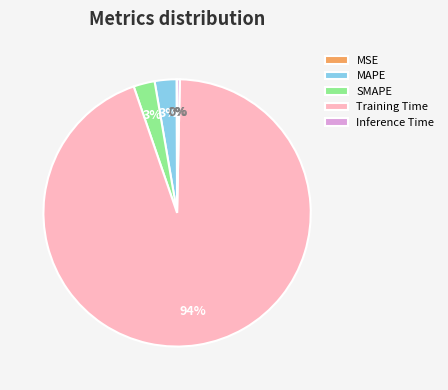

To the nearest percent, what is the average slice percentage?

20%